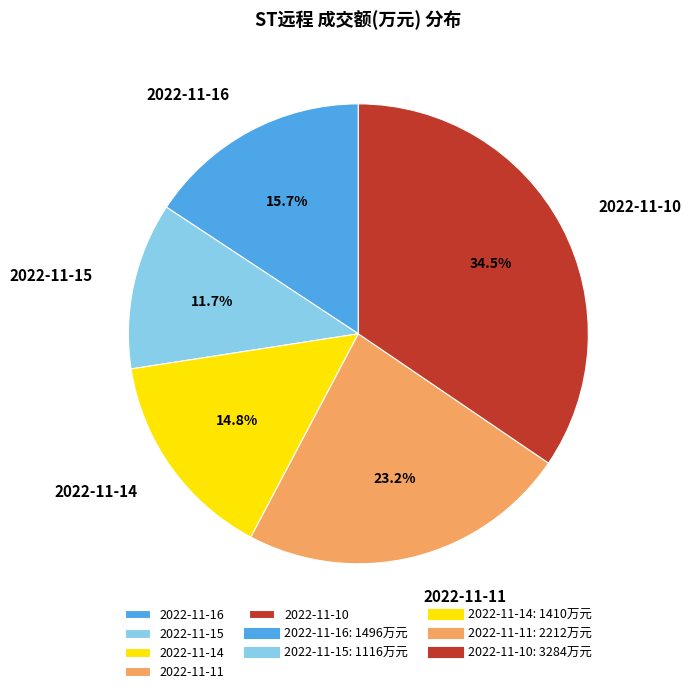

To the nearest percent, what is the difference between the 2022-11-16 and 2022-11-15 slice percentages?

4%